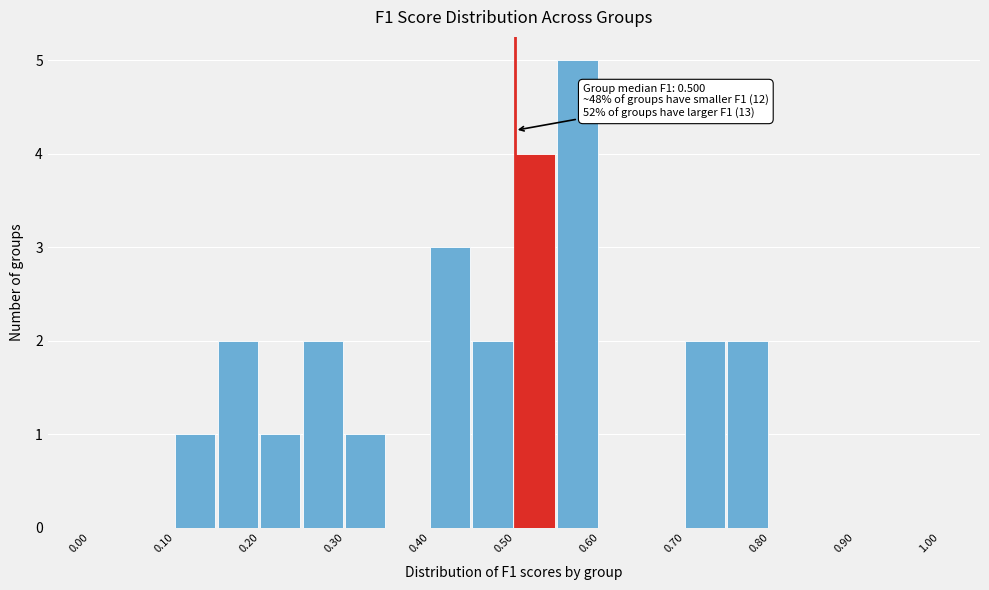

Over which range of the x-axis is the bar tallest?

0.55 to 0.60